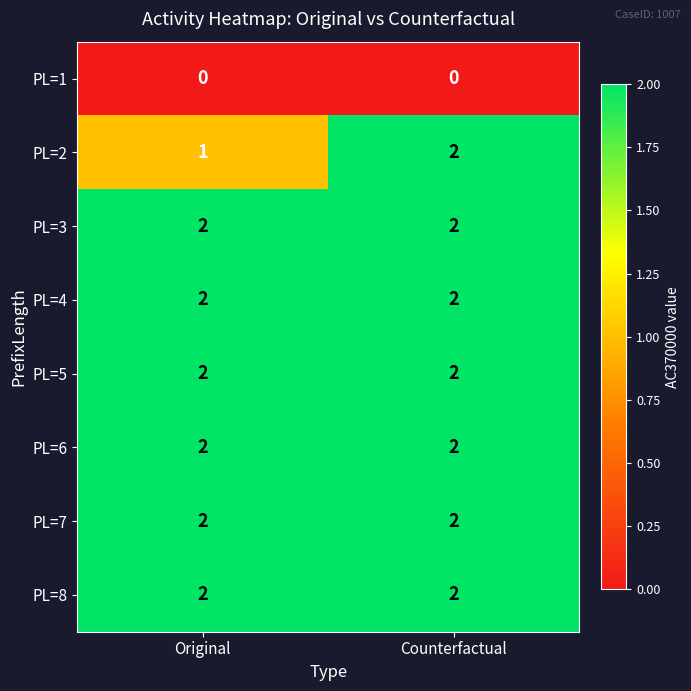

At how many categories does at least one series exceed 1?

2